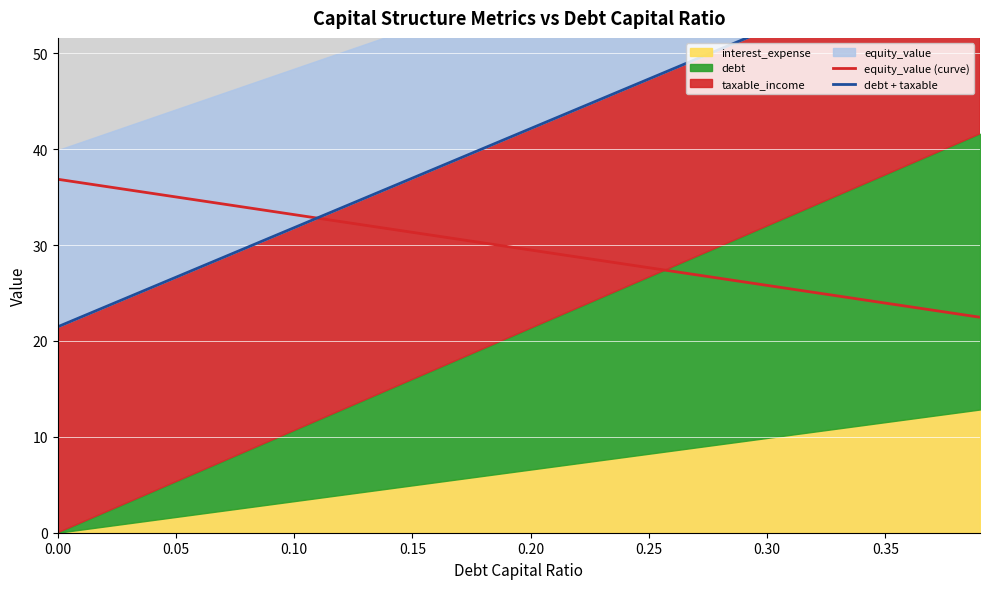

Which series has the largest total across all categories?

debt + taxable